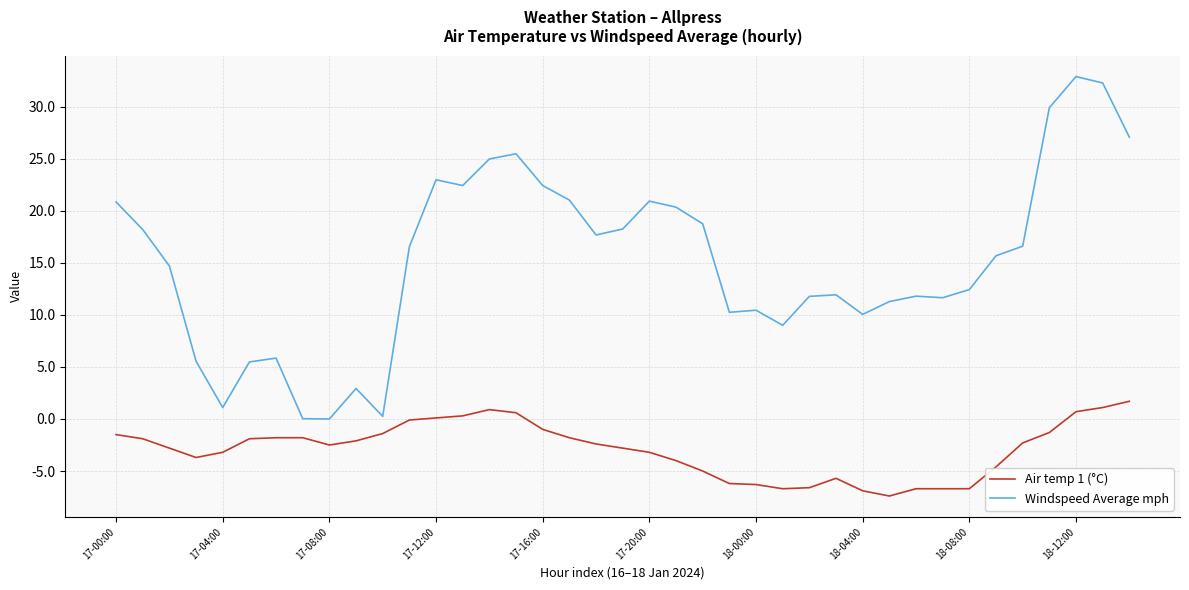

List the series in order of their overall mean, highest first.

Windspeed Average mph, Air temp 1 (°C)